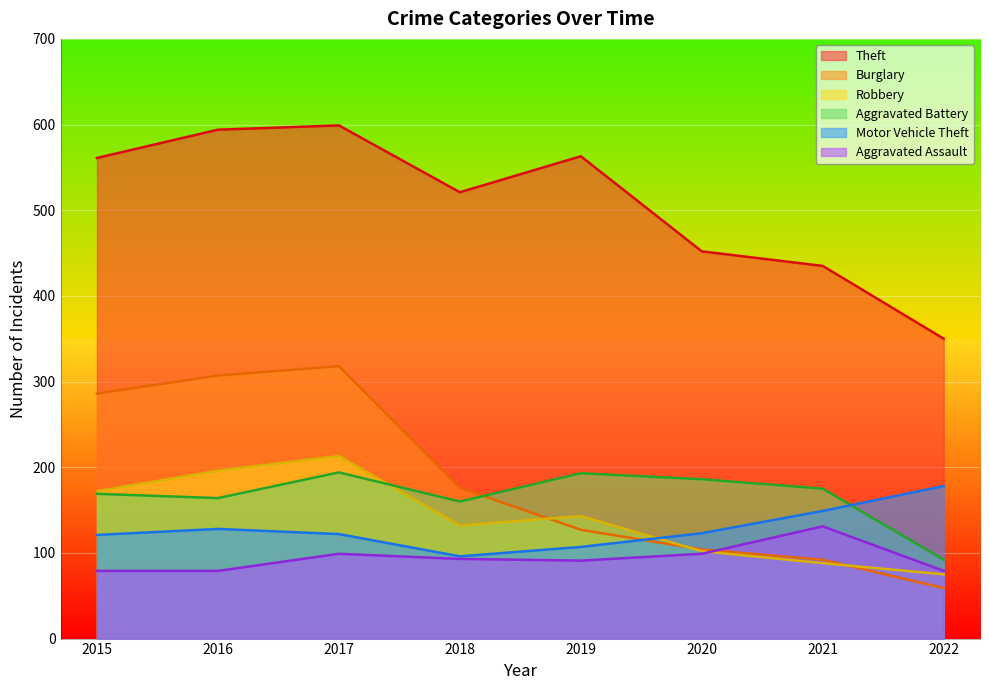

What is the value of the Aggravated Battery point at the 8th from the left?

92